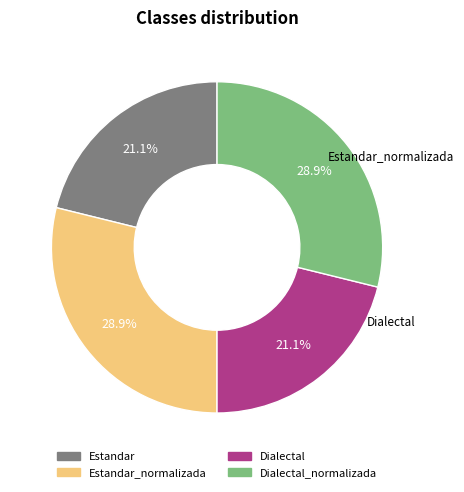

To the nearest percent, what is the average slice percentage?

25%